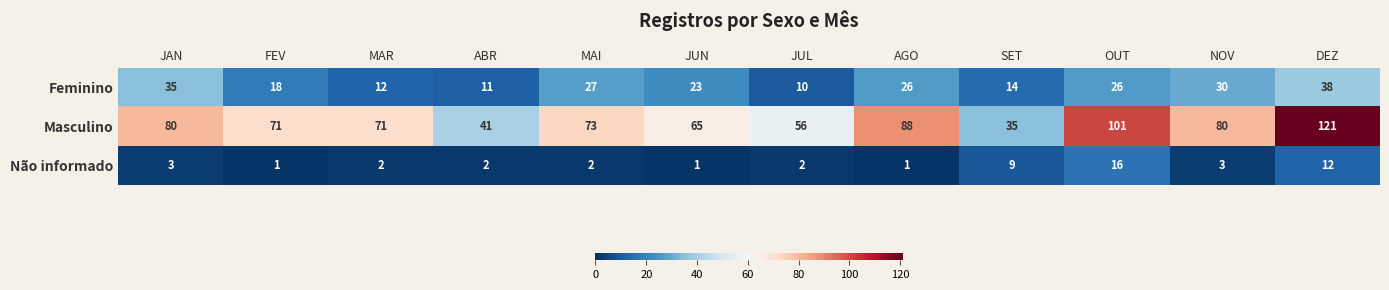

Count the number of categories in the chart.

12